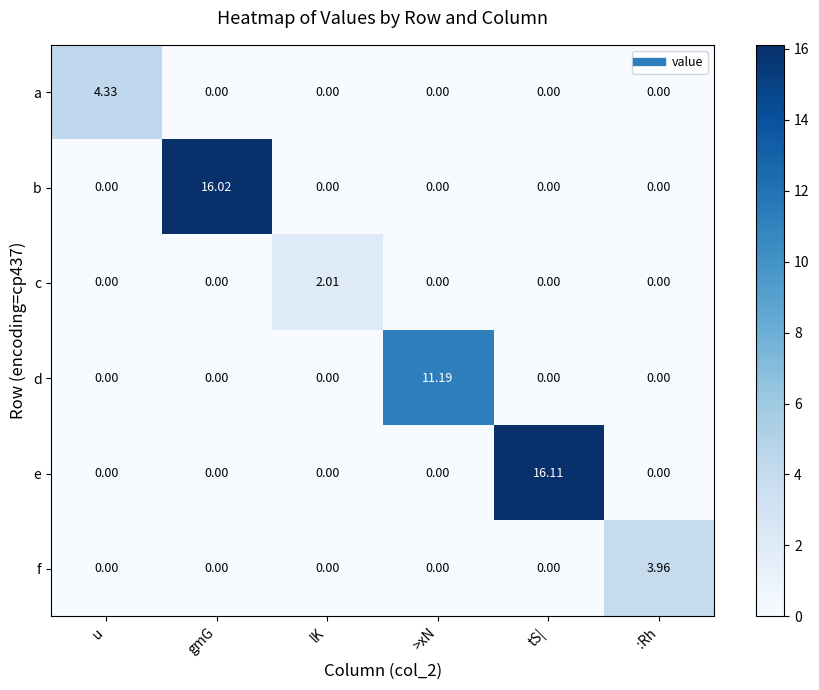

Which category has the highest value across all series?

tS|